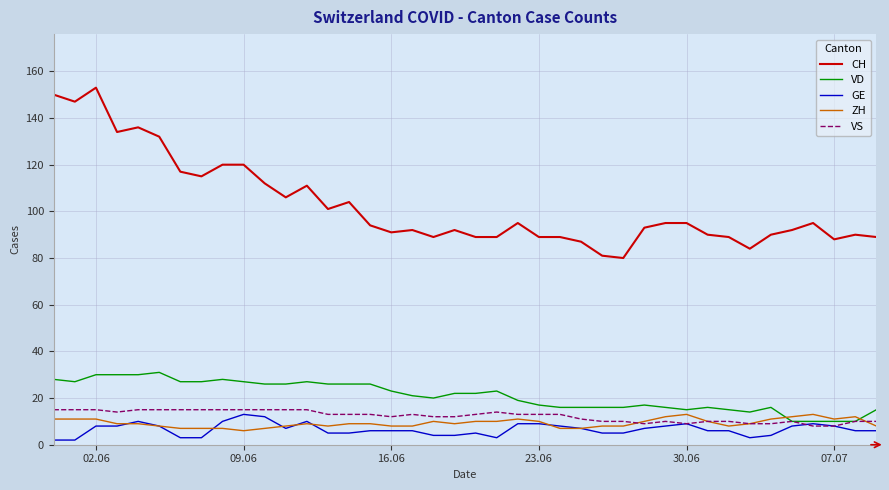

True or false: CH and GE intersect in this chart.

False